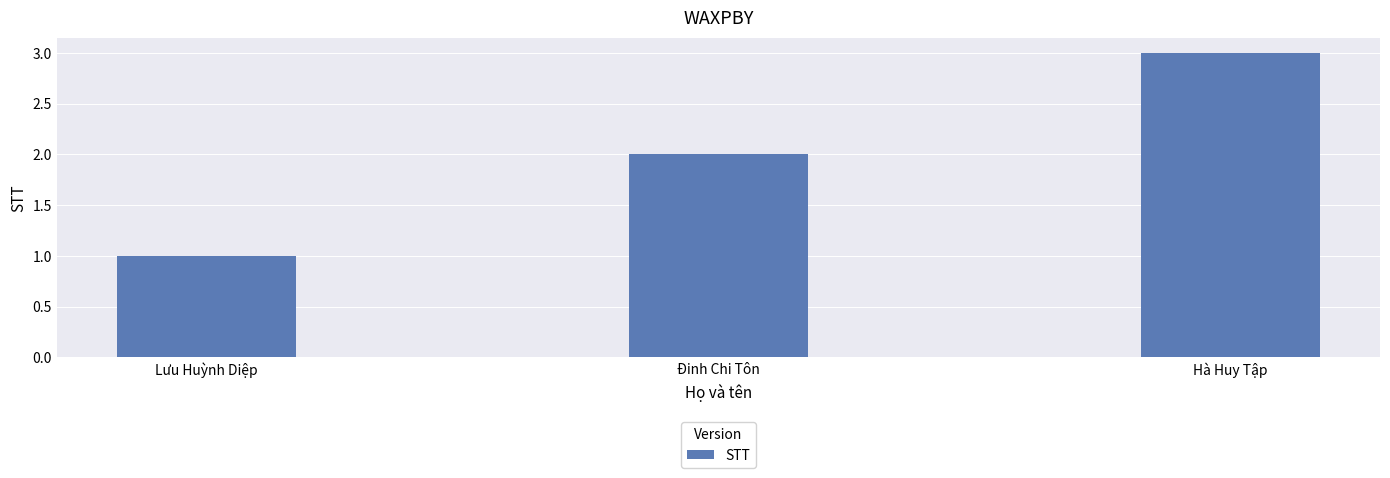

Between Đinh Chi Tôn and Lưu Huỳnh Diệp, which is larger?

Đinh Chi Tôn